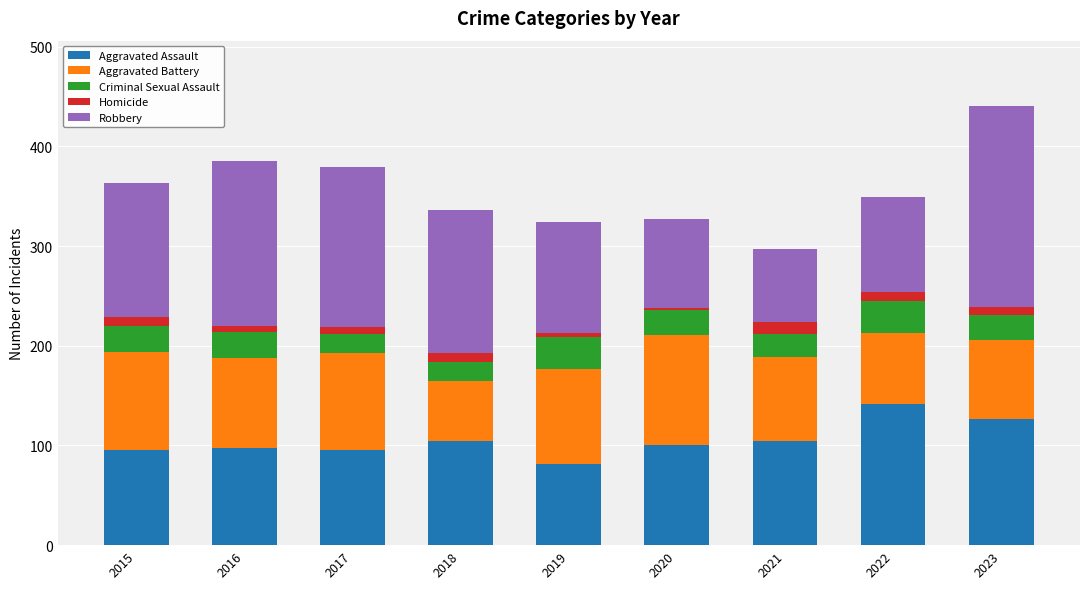

At which category is the sum across all series the highest?

2023